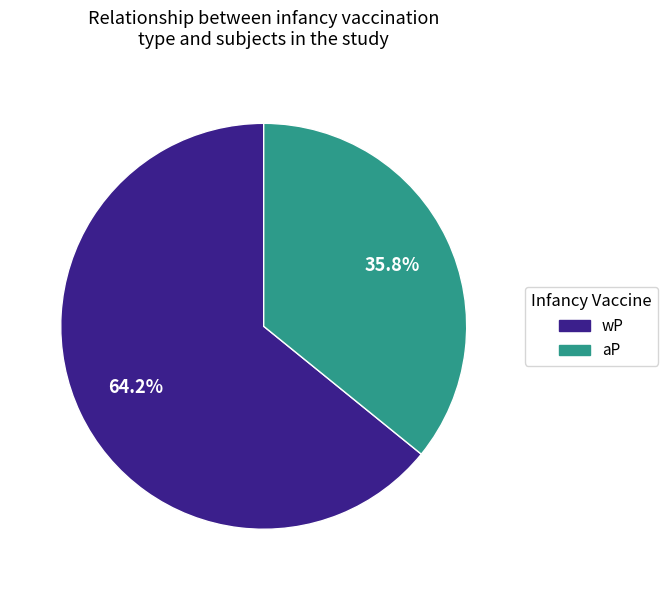

To the nearest percent, what is the combined percentage of wP and aP?

100%